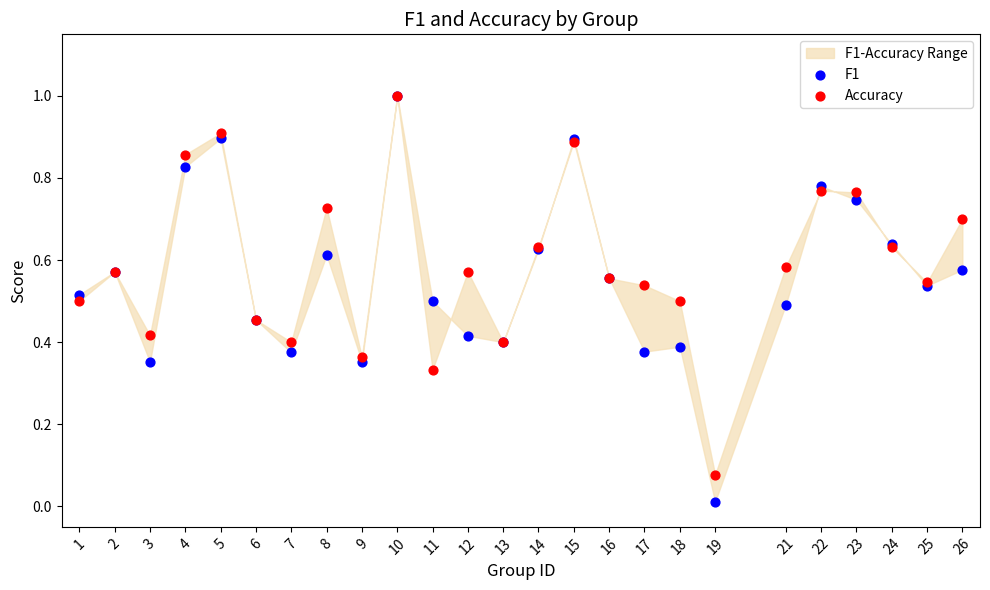

What are all the series names shown in the legend?

F1, Accuracy